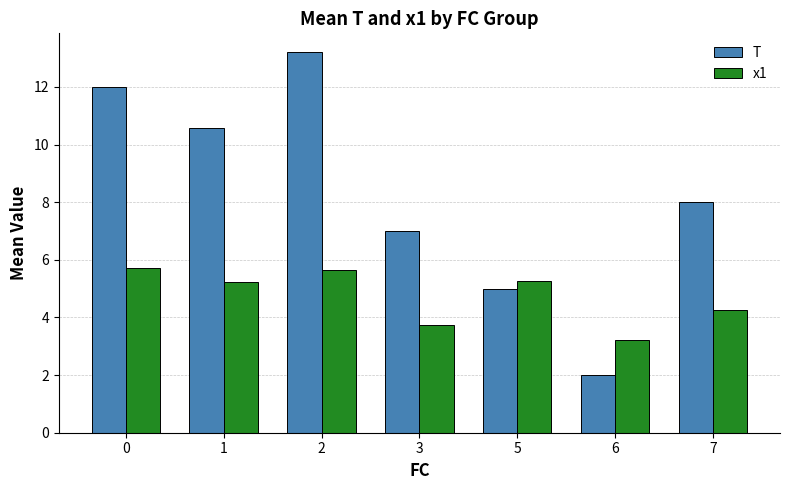

Rank the series by their maximum value, from highest to lowest.

T, x1